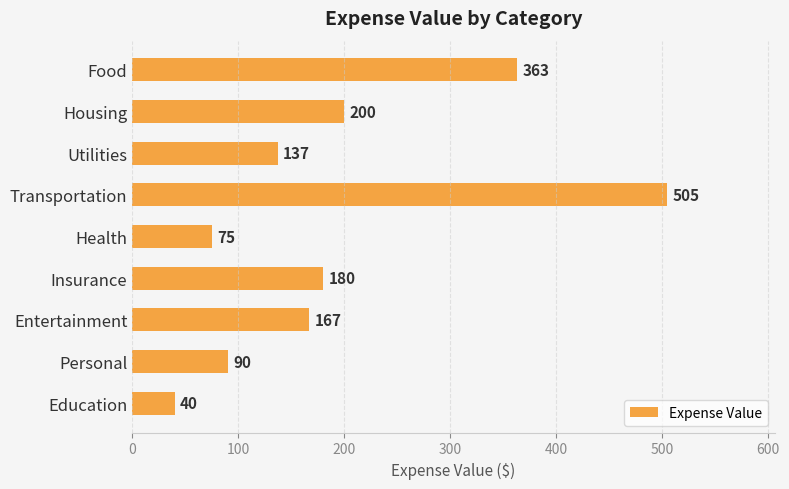

At which label is the value closest to 272?

Housing